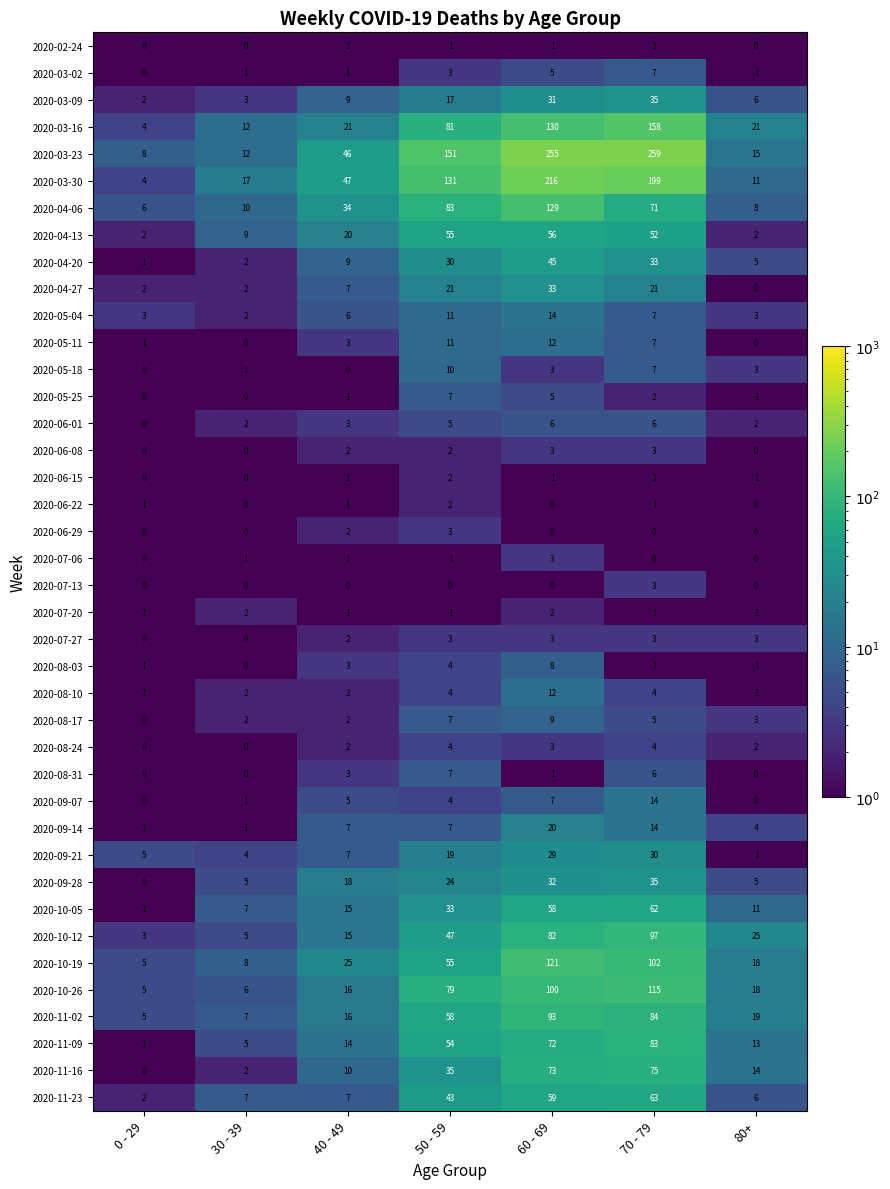

At how many categories does at least one series exceed 34?

4